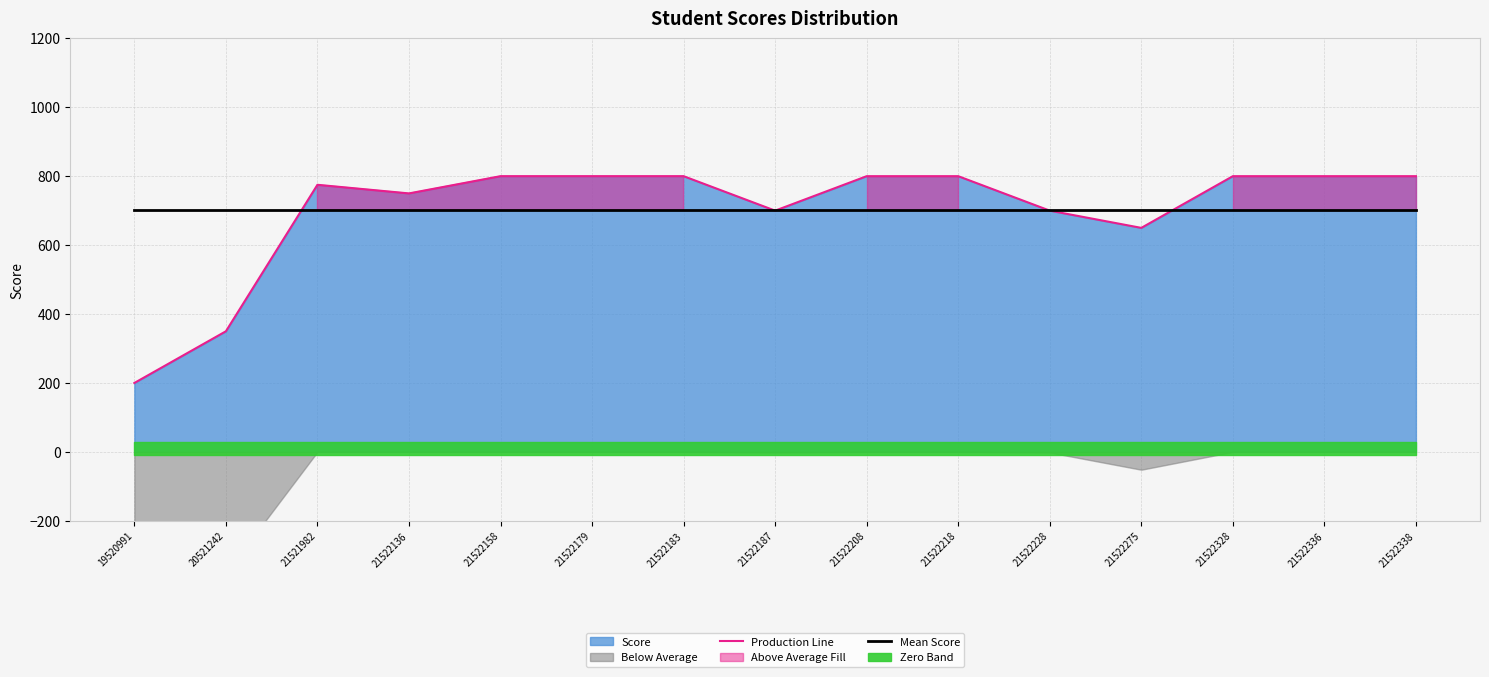

Reading right to left, extract all data points from this chart.

Production Line: 21522338=800.0	21522336=800.0	21522328=800.0	21522275=650.0	21522228=700.0	21522218=800.0	21522208=800.0	21522187=700.0	21522183=800.0	21522179=800.0	21522158=800.0	21522136=750.0	21521982=775.0	20521242=350.0	19520991=200.0
Mean Score: 21522338=701.7	21522336=701.7	21522328=701.7	21522275=701.7	21522228=701.7	21522218=701.7	21522208=701.7	21522187=701.7	21522183=701.7	21522179=701.7	21522158=701.7	21522136=701.7	21521982=701.7	20521242=701.7	19520991=701.7